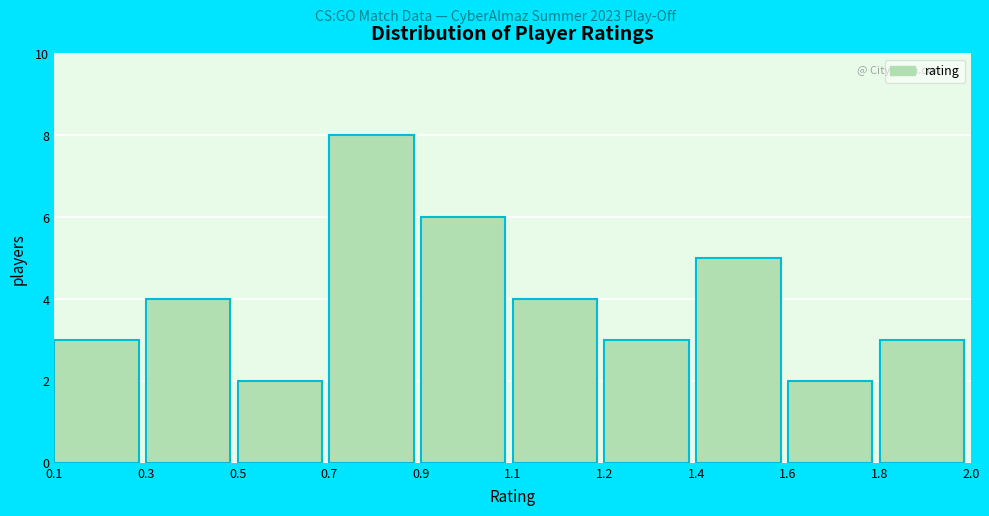

Reading right to left, transcribe all the data shown in this chart.

1.8=3	1.6=2	1.4=5	1.2=3	1.1=4	0.9=6	0.7=8	0.5=2	0.3=4	0.1=3